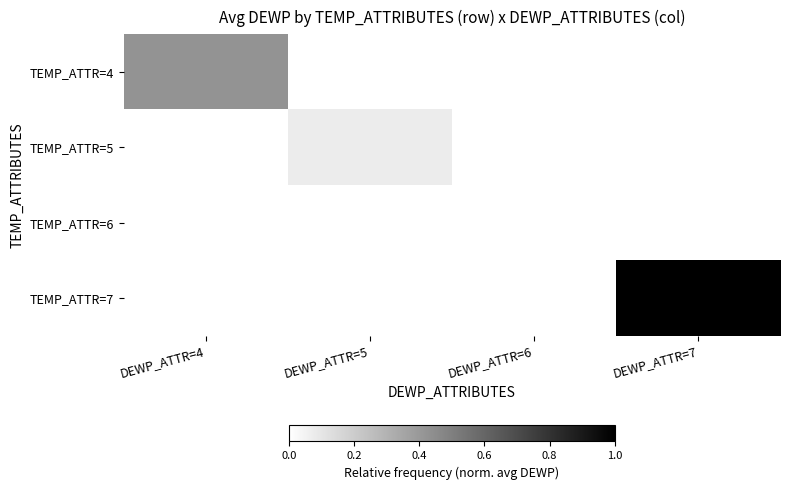

Count the number of categories in the chart.

4